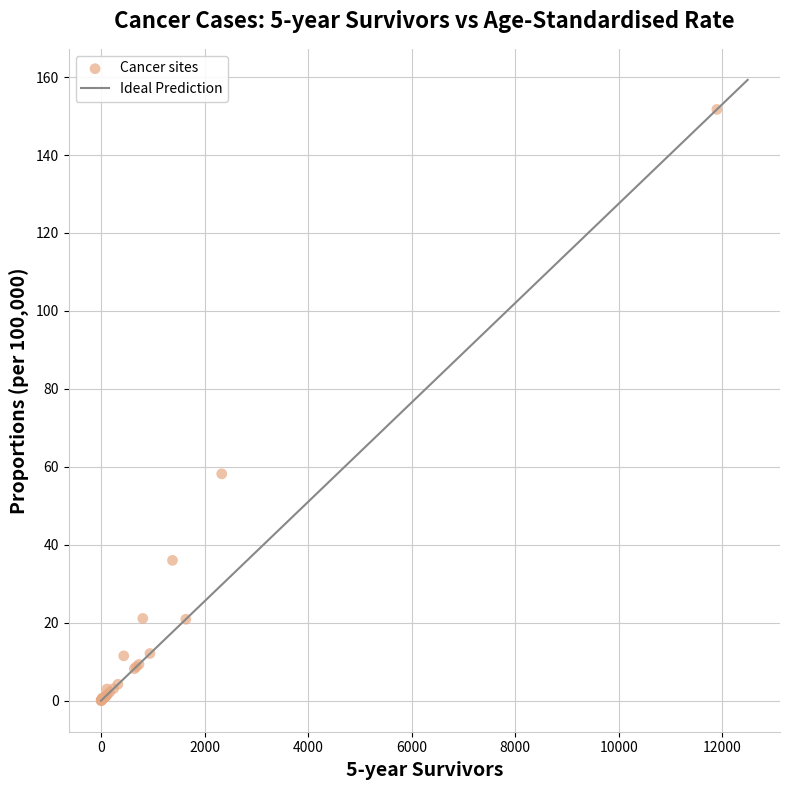

What Y value in the scatter plot is closest to 75?

58.2